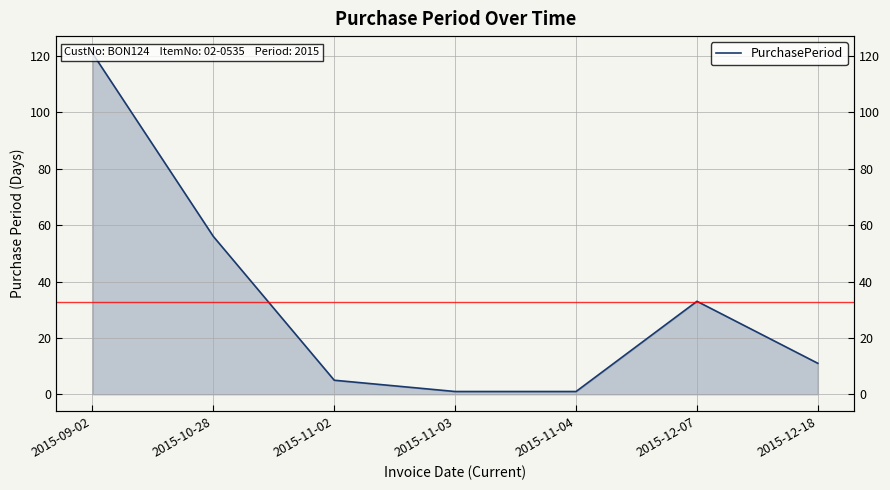

What is the sum of all values?

228